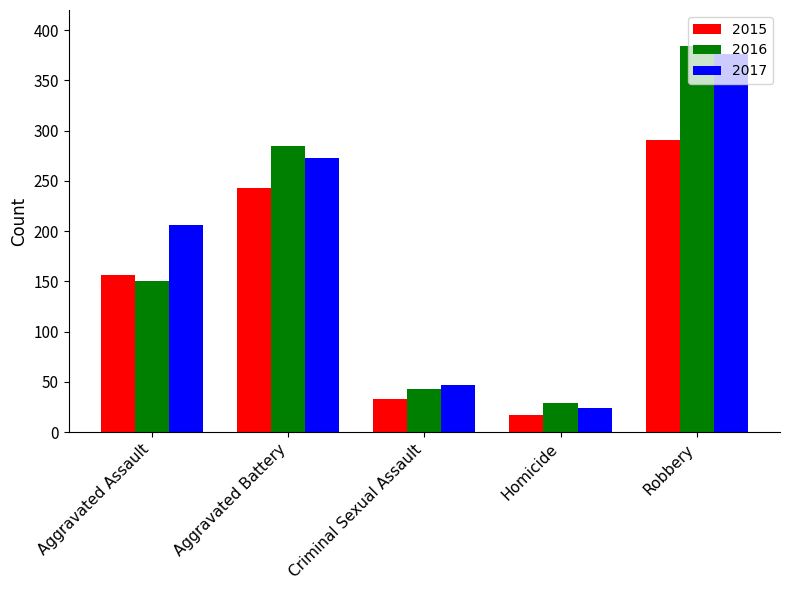

Which label corresponds to the smallest value in the chart?

Homicide